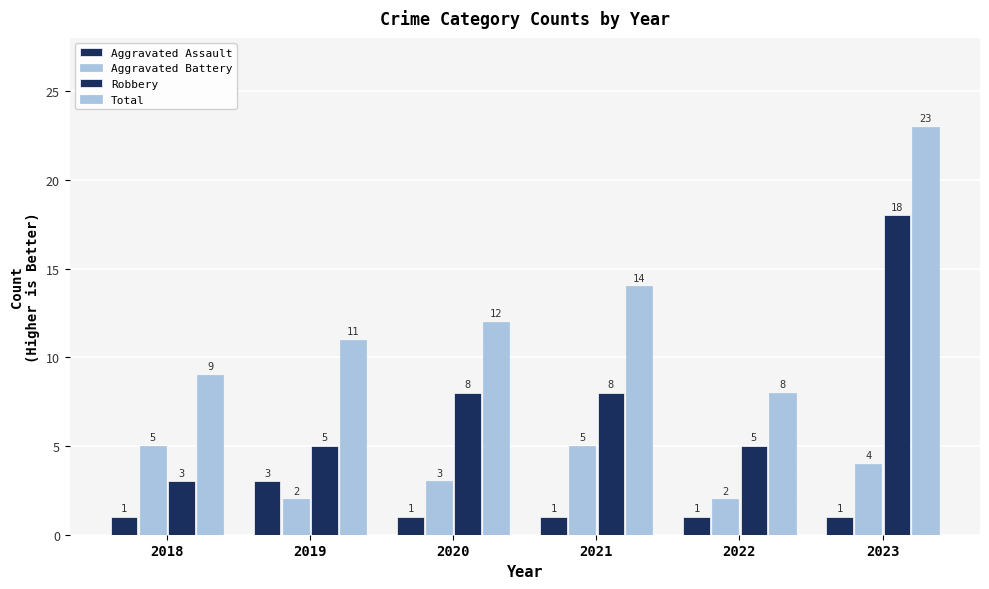

How many data points in Aggravated Battery are less than 4?

3